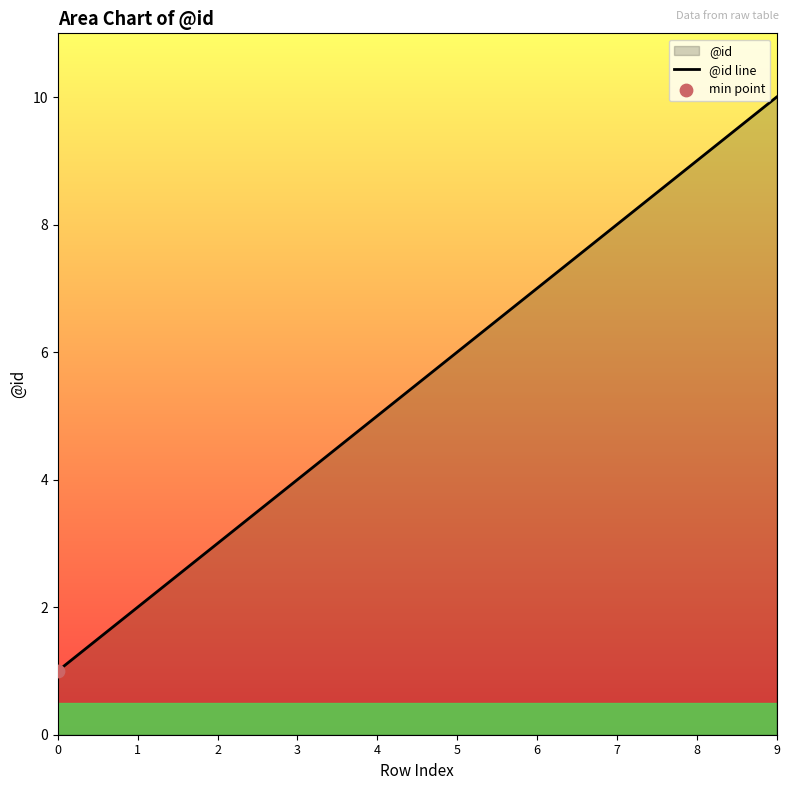

Between 2 and 7, which is larger?

7